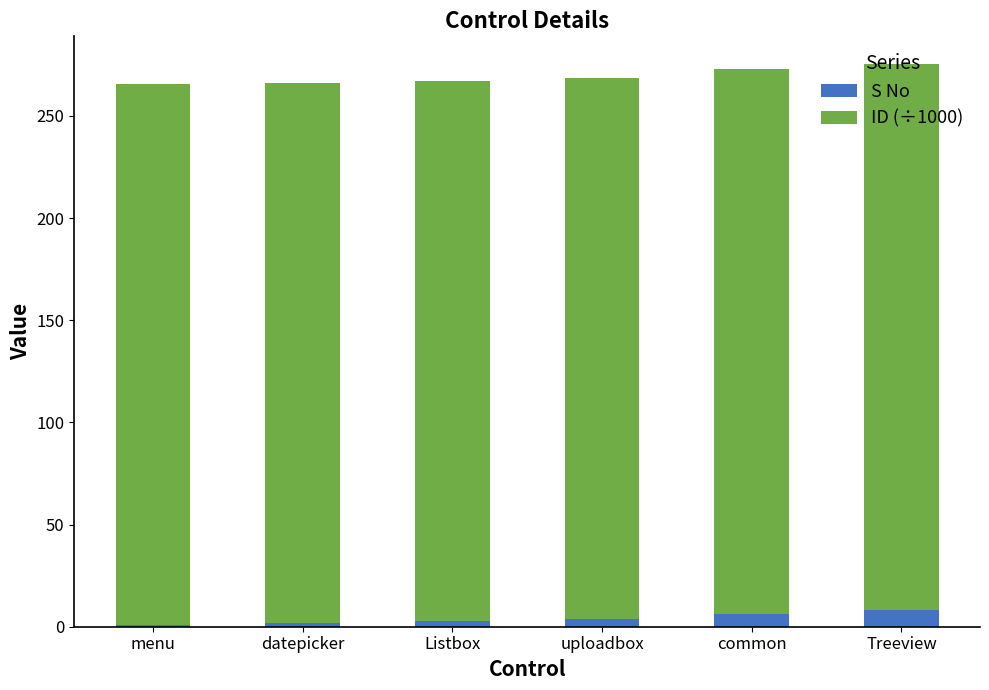

What is the sum of the S No values at Listbox and menu?

4.0